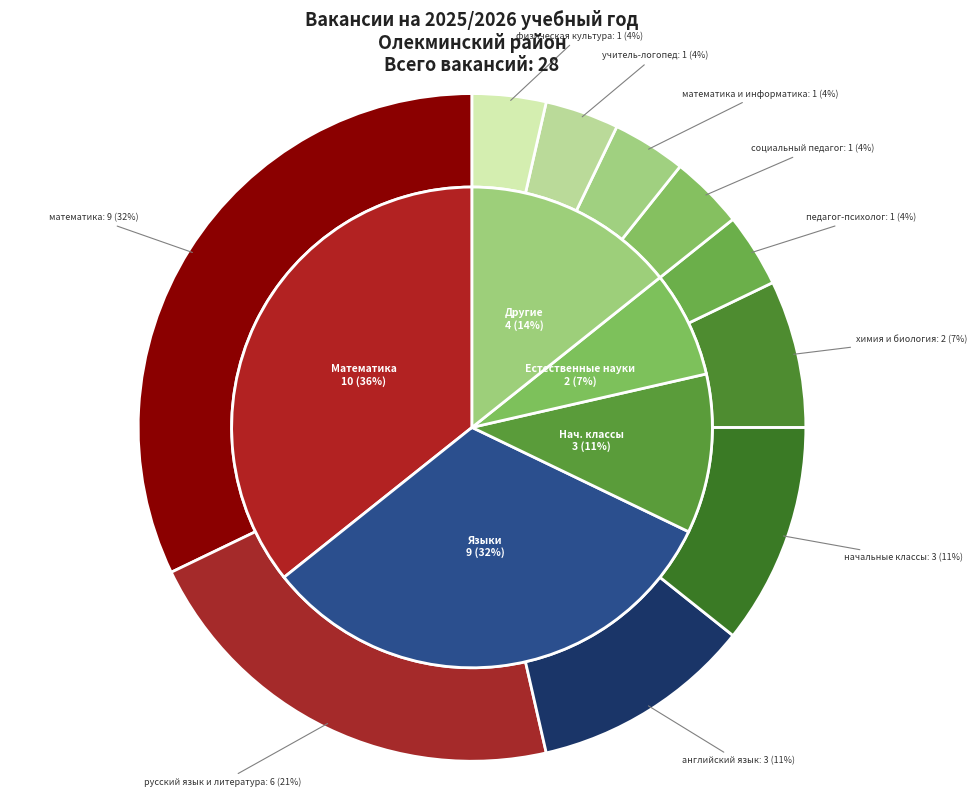

To the nearest percent, what is the difference between the математика and начальные классы slice percentages?

21%